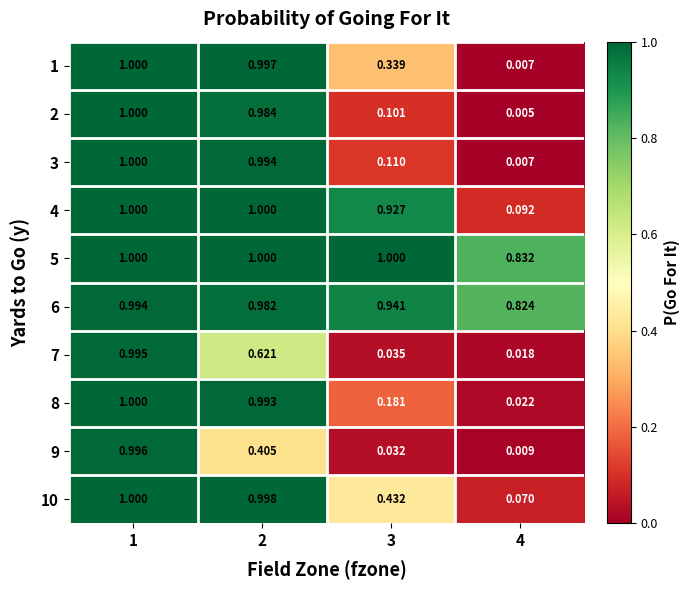

Is the value of 3 at 3 greater than the value of 6 at 3?

No